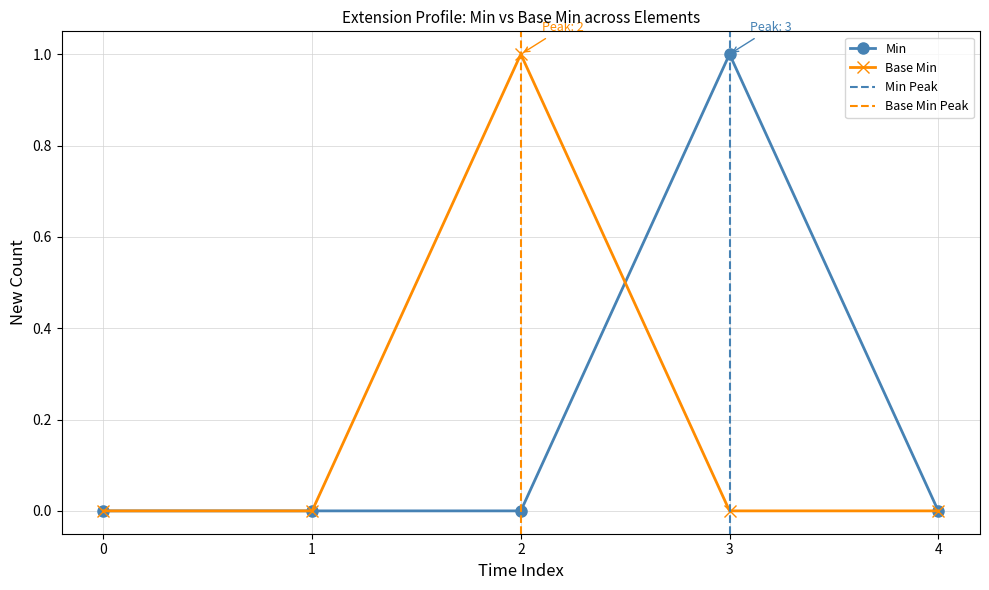

What is the sum of all Min values?

1